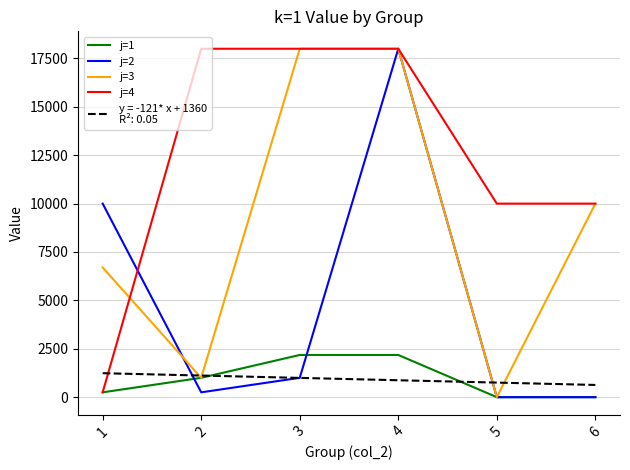

What is the total value across all series at 6?

20629.4